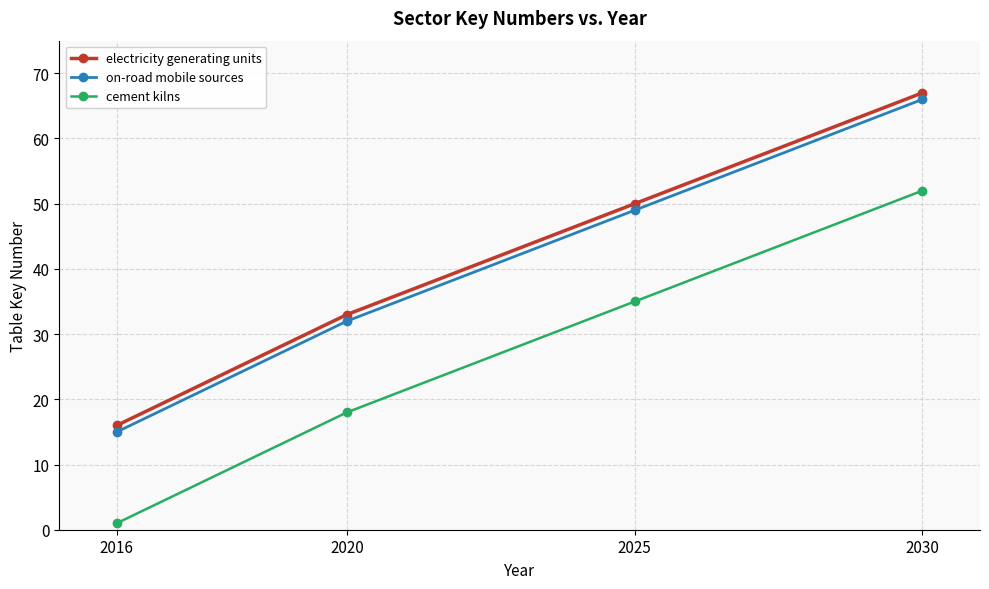

How many lines are shown in the chart?

3